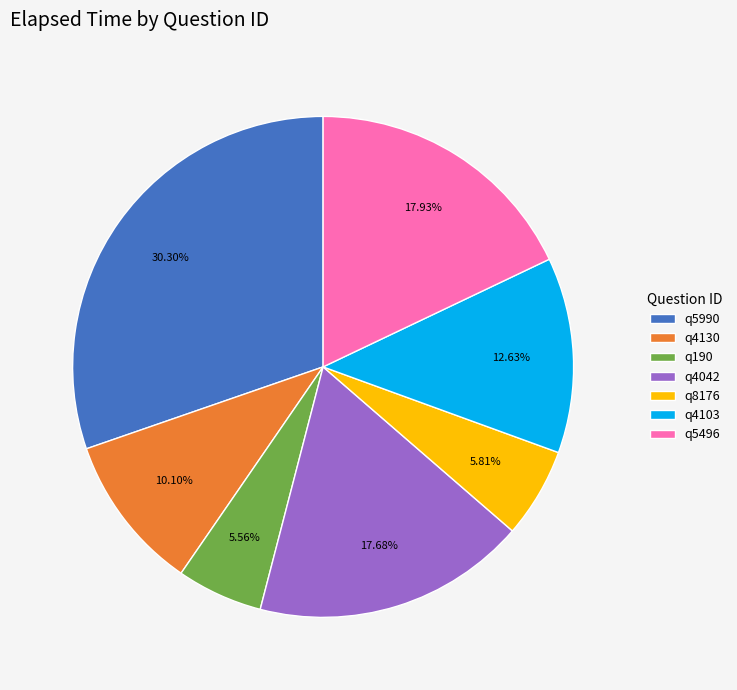

Count the number of slices in the pie.

7